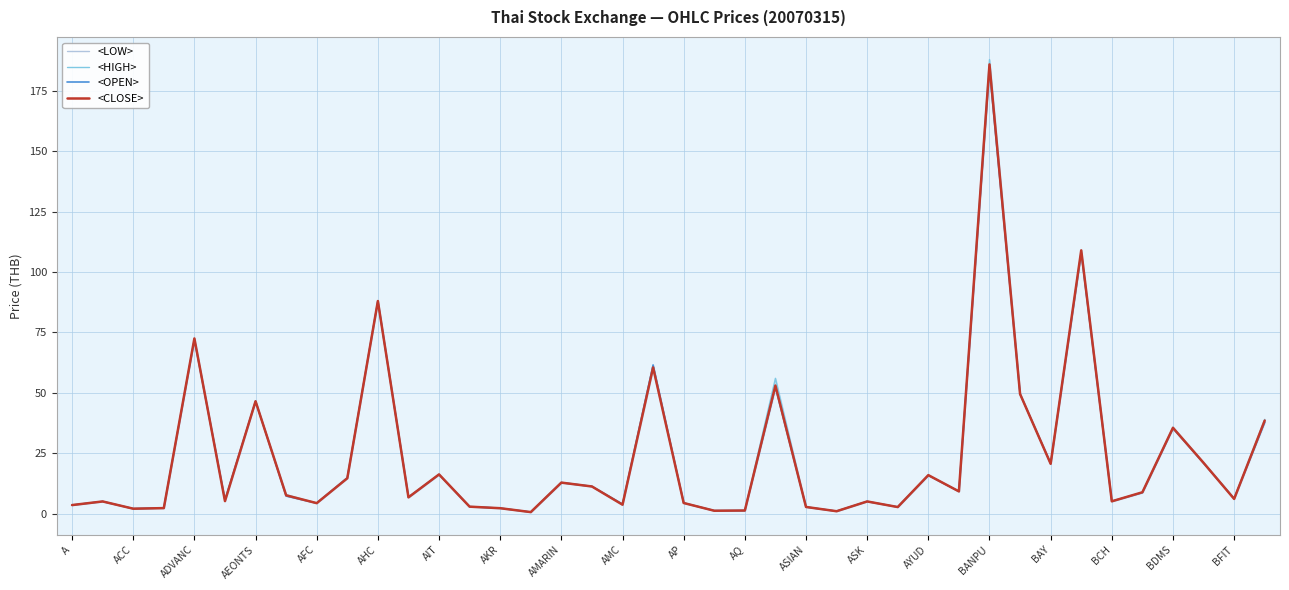

The <LOW> series shows 108.0 at 33. True or false?

True